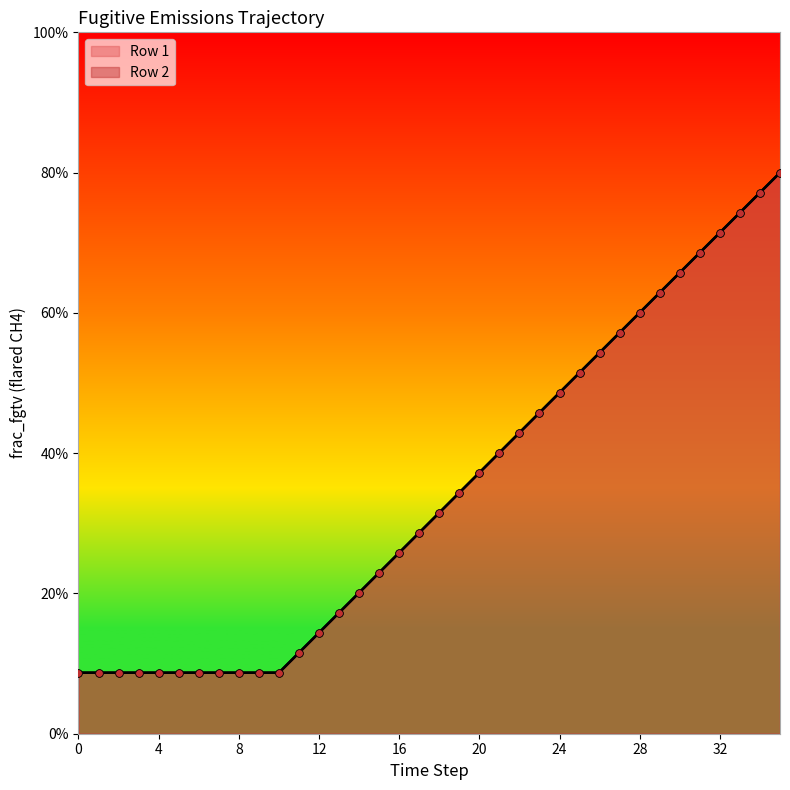

Which series has the largest Y range (max minus min)?

Row 1